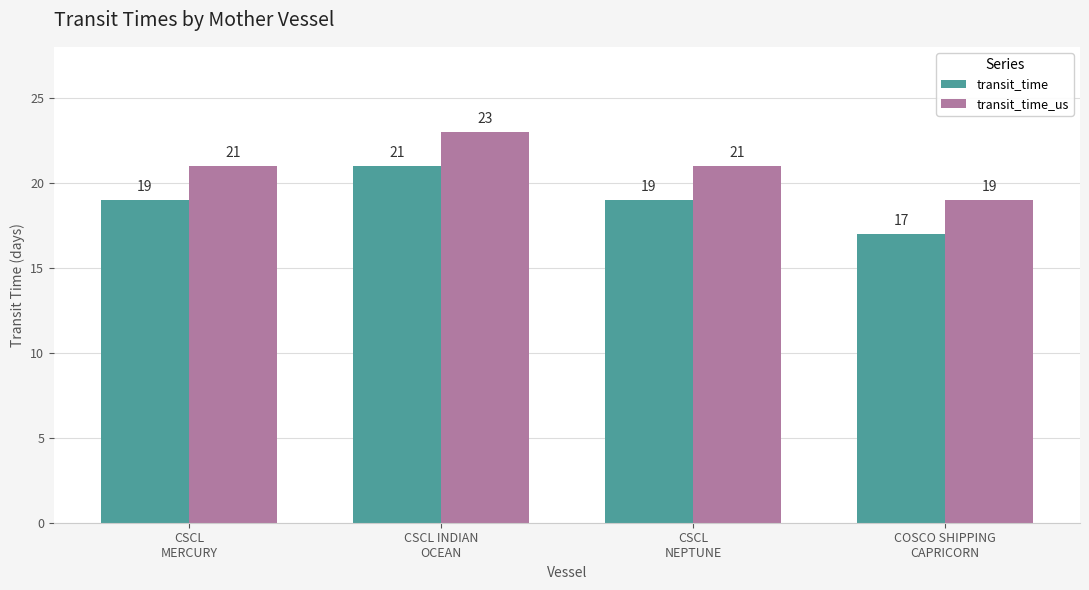

What are all the series names shown in the legend?

transit_time, transit_time_us